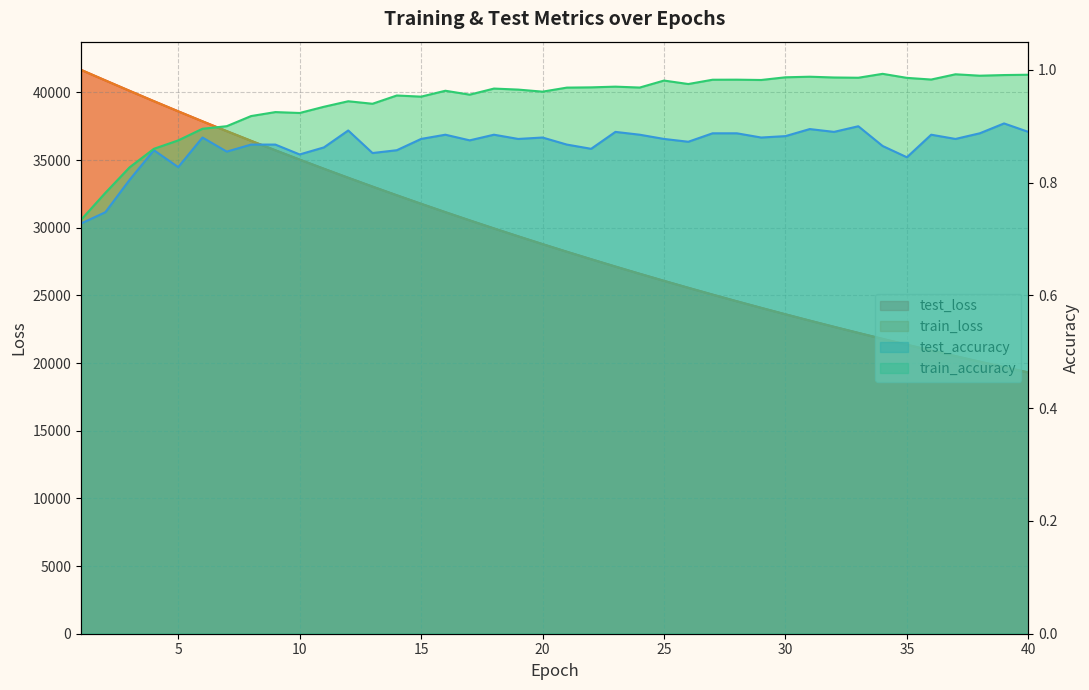

How many series are shown in this chart?

4